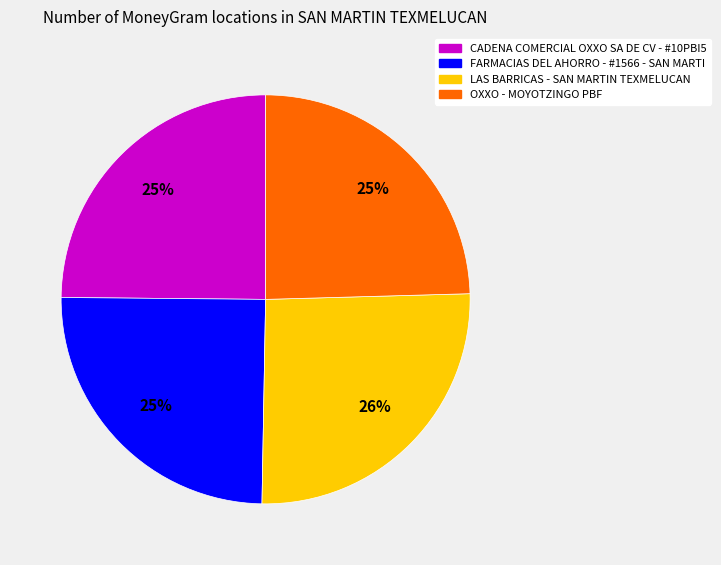

What percentage is the OXXO - MOYOTZINGO PBF slice, to the nearest percent?

25%